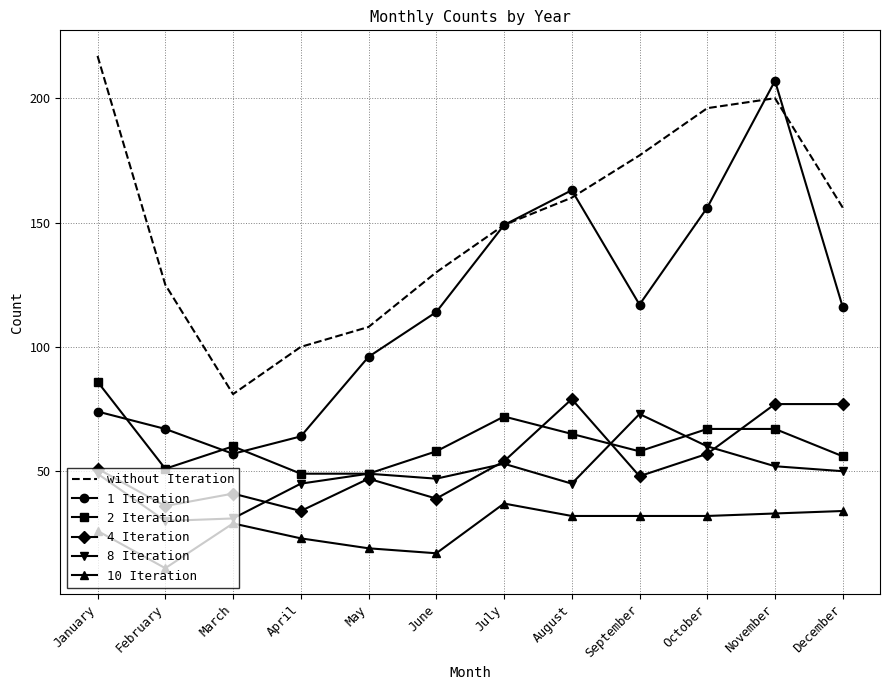

The value of without Iteration at May is 108. True or false?

True